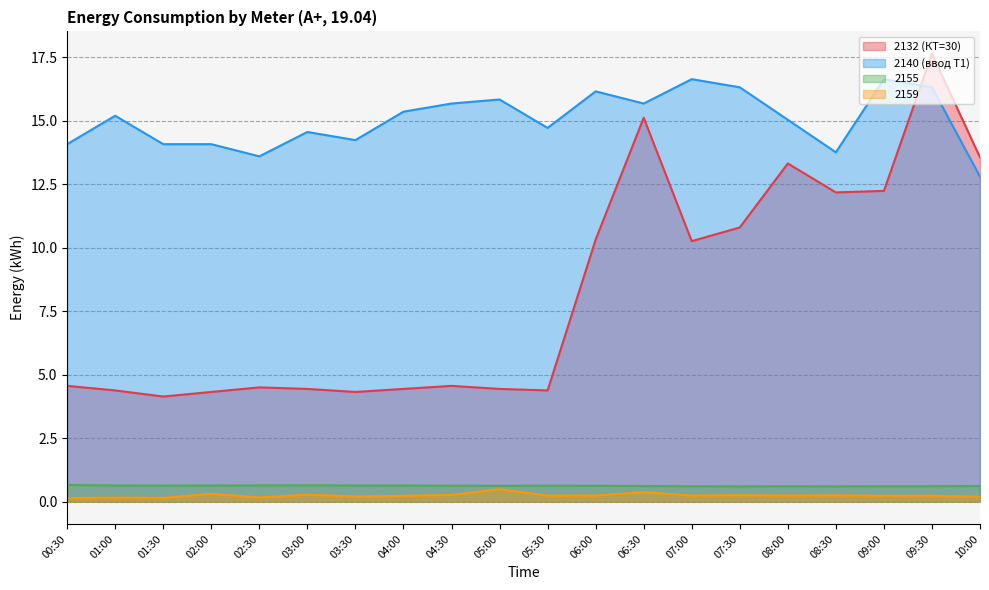

What is the difference between the highest and lowest values at 08:30?

13.5